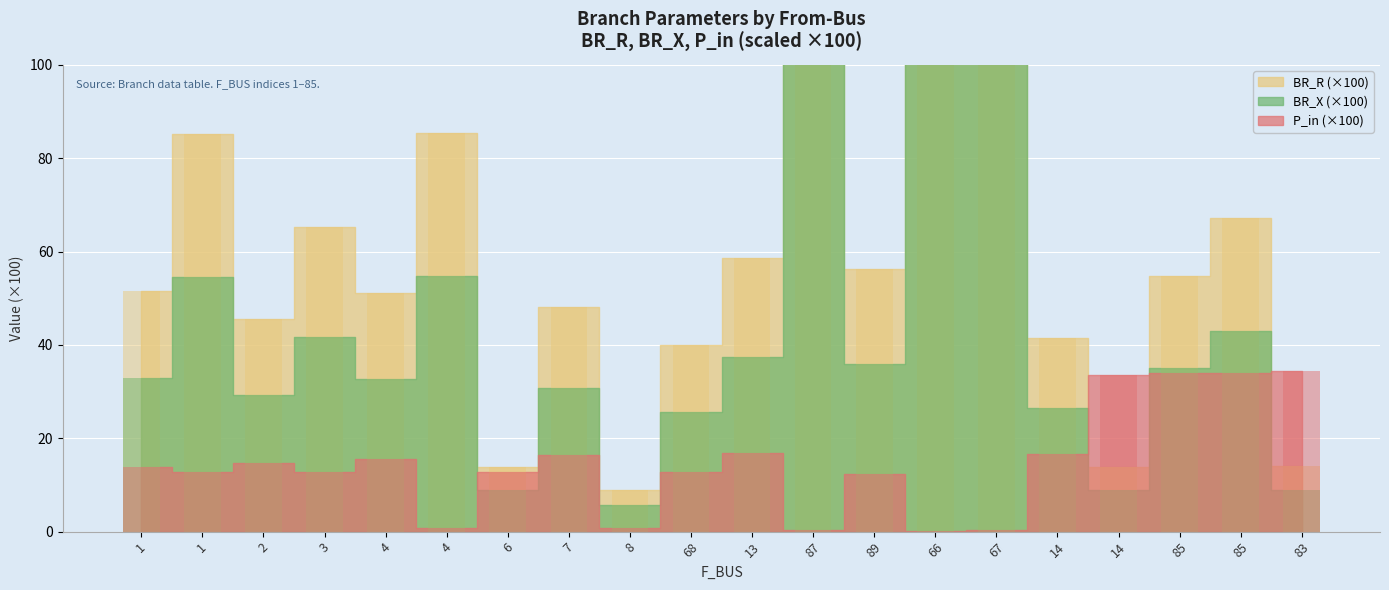

The value of BR_X at 1 is 51.7. True or false?

False